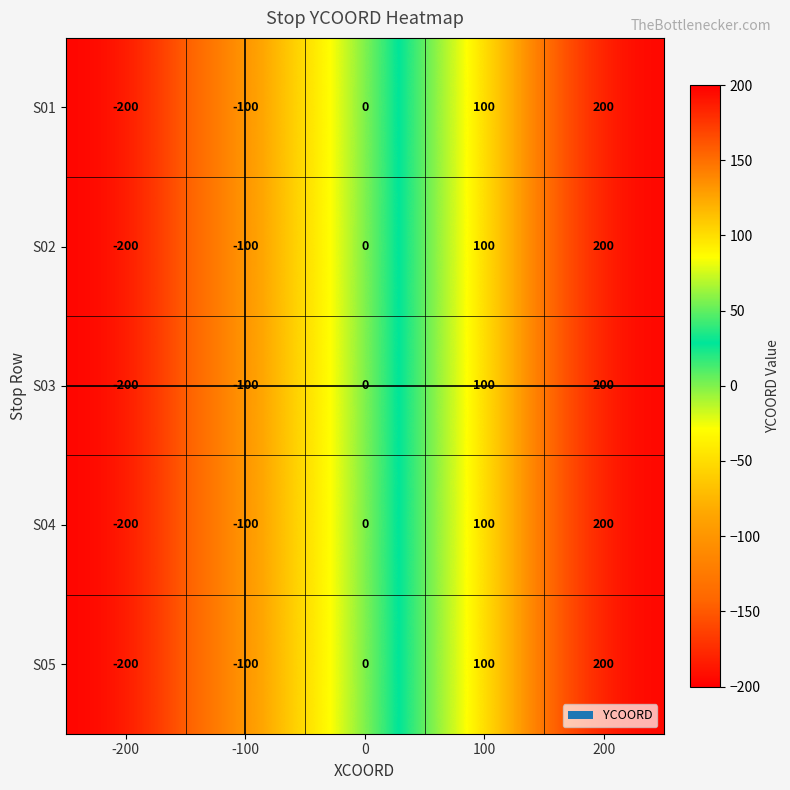

What is the difference between the maximum and minimum values in the S05 series?

400